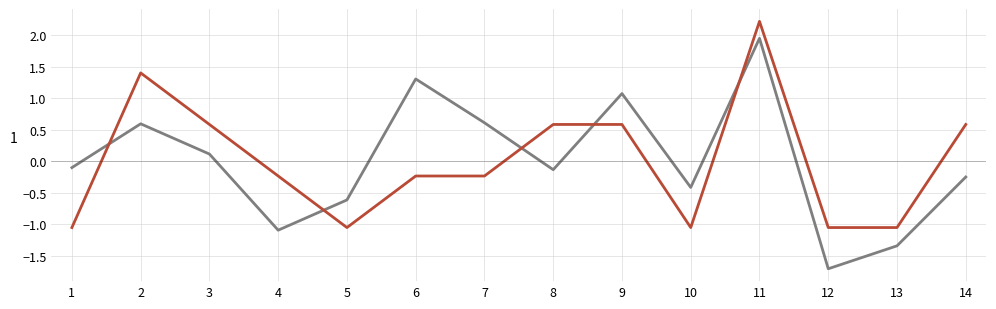

Which label corresponds to the largest value in the chart?

11